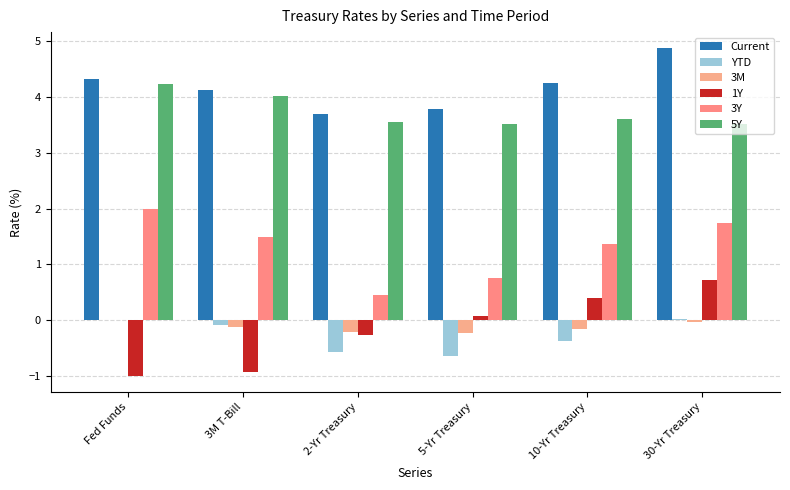

Which series changed the most between 5-Yr Treasury and 30-Yr Treasury?

Current